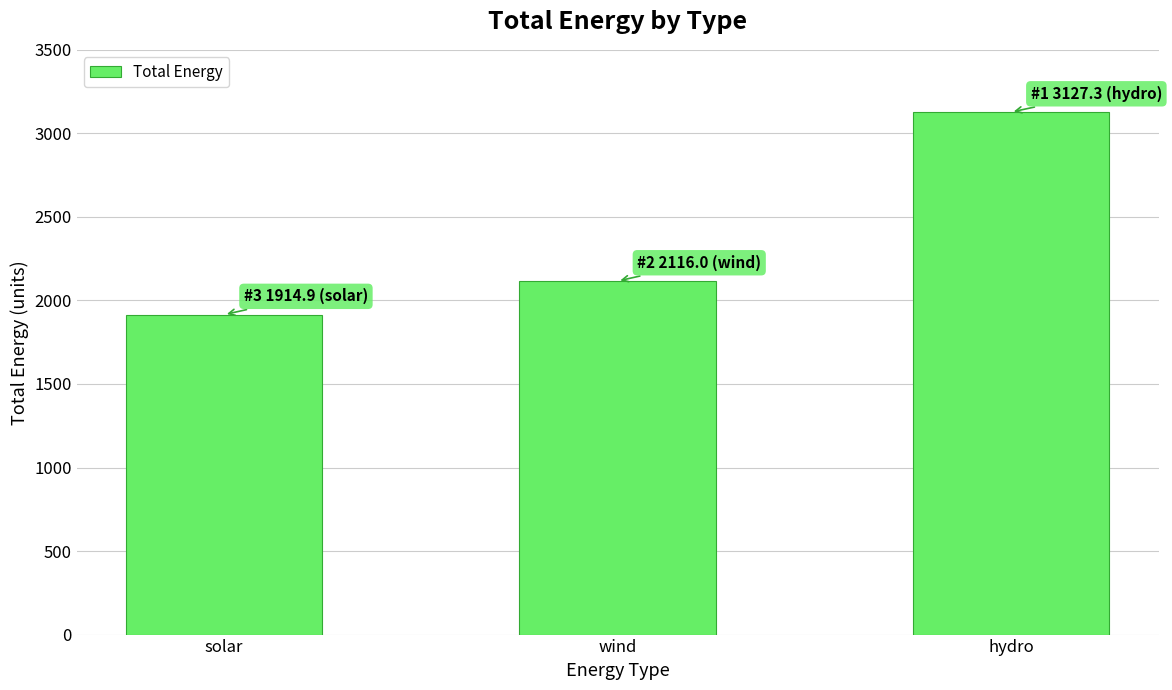

Is it true that the value at solar is 940.2?

False